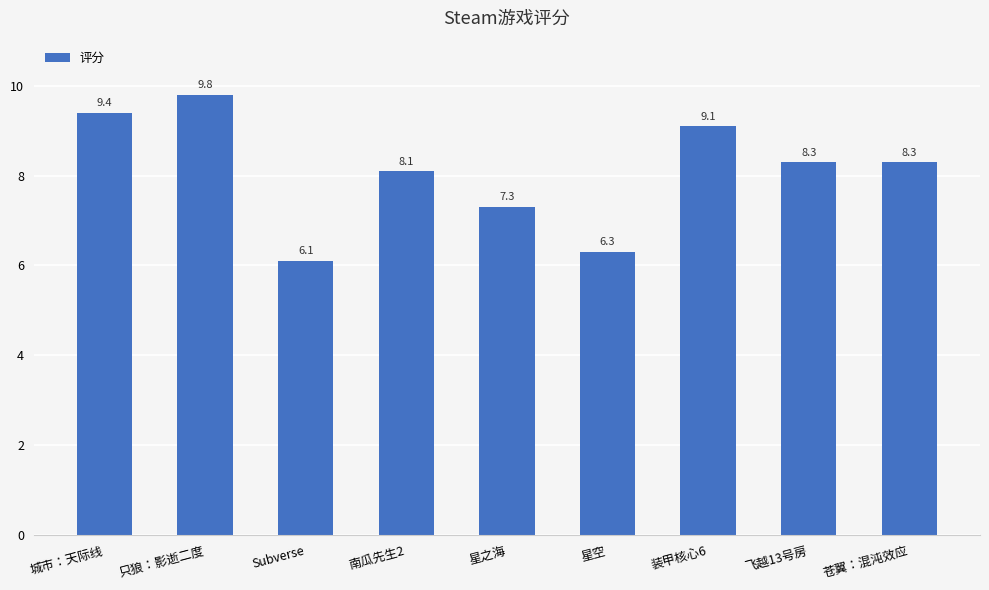

What is the difference between the maximum and second lowest values?

3.5